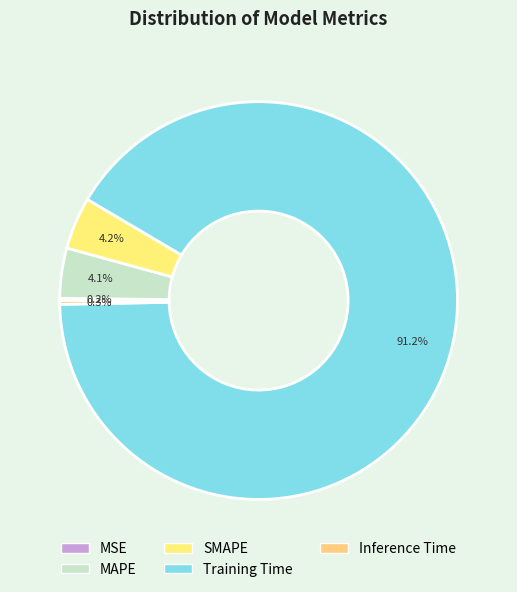

Which slice is the smallest?

MSE